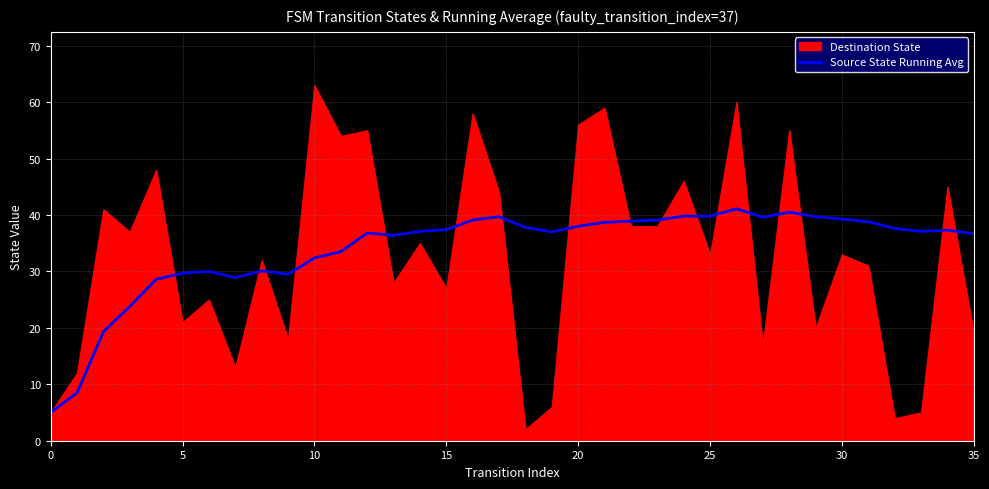

True or false: Source State Running Avg has a value of 1.1 at 0.

False